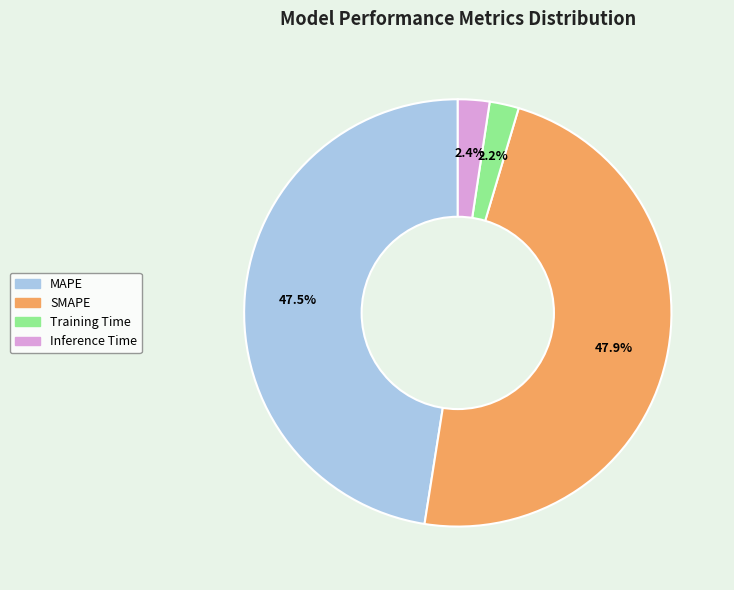

Count the number of slices in the pie.

4